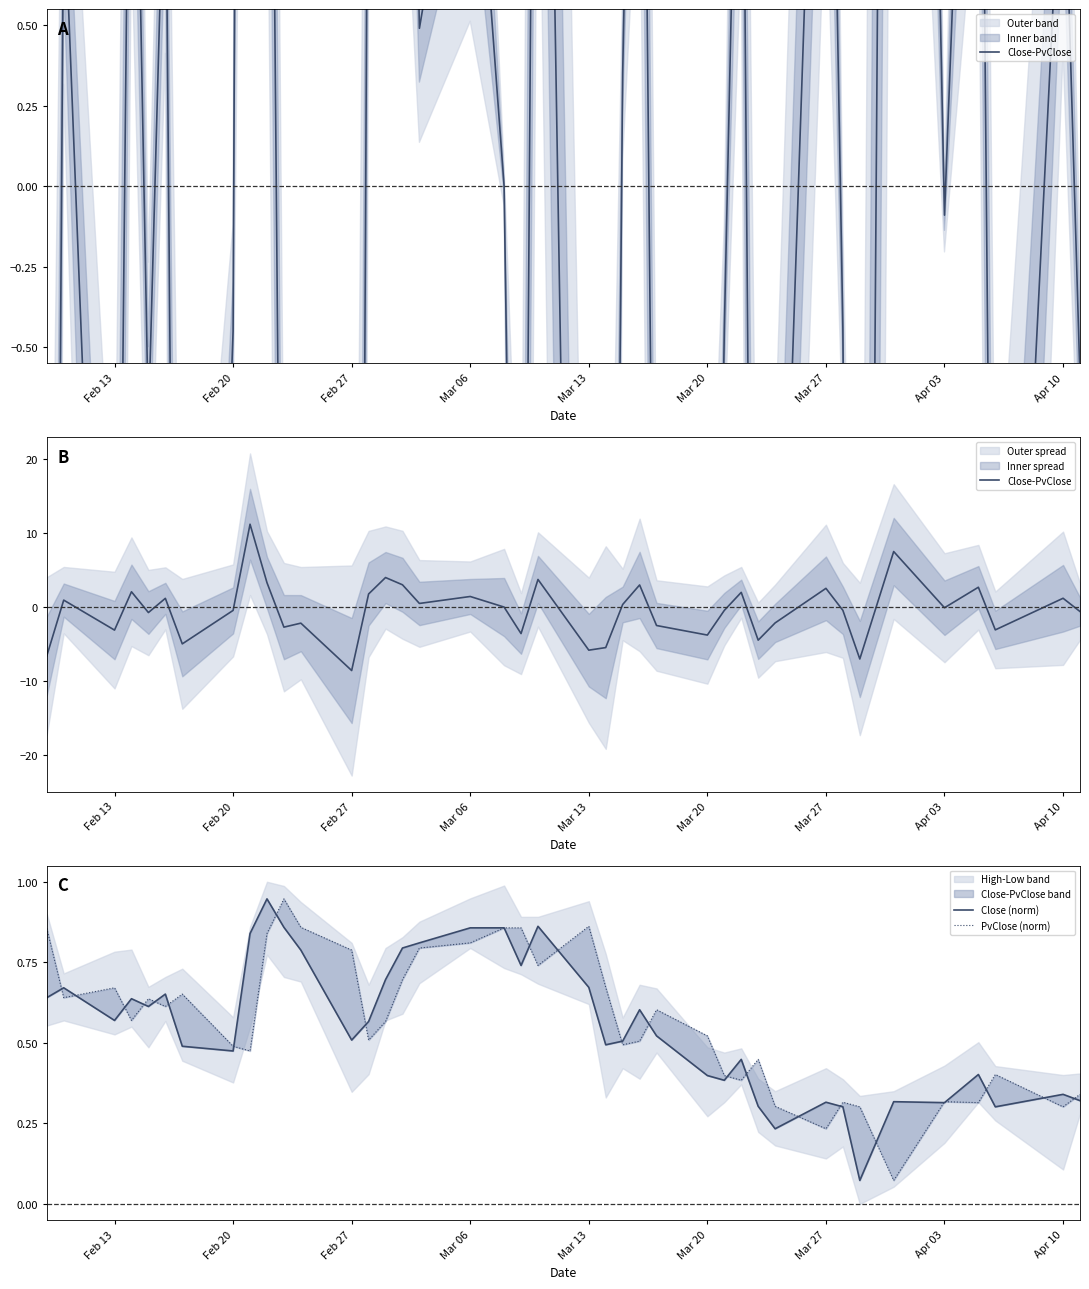

Does the chart display data point markers on the line(s)?

No